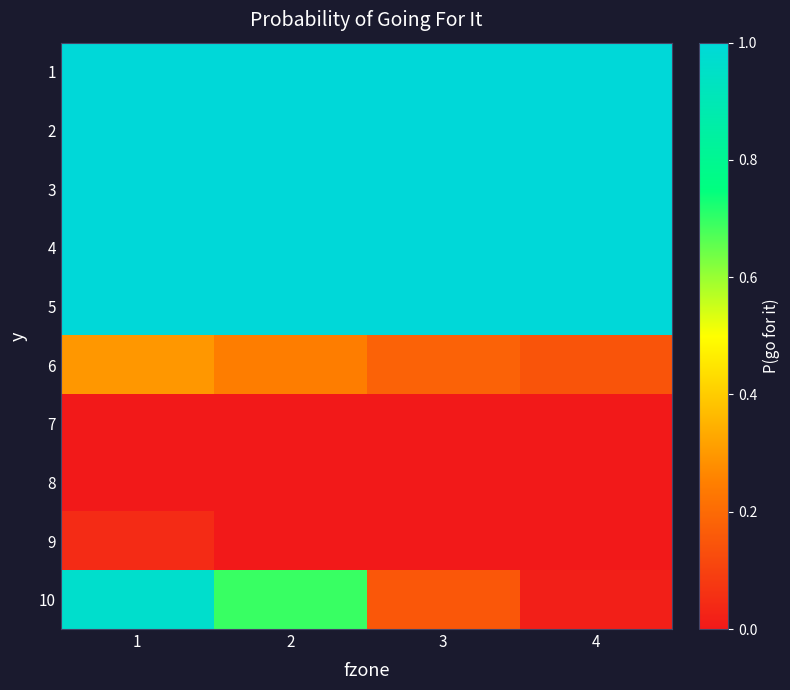

Reading left to right, what are all the values shown in this chart?

1: 1=1.0	2=1.0	3=1.0	4=1.0
2: 1=1.0	2=1.0	3=1.0	4=1.0
3: 1=1.0	2=1.0	3=1.0	4=1.0
4: 1=1.0	2=1.0	3=1.0	4=1.0
5: 1=1.0	2=1.0	3=1.0	4=1.0
6: 1=0.3	2=0.2	3=0.2	4=0.1
7: 1=0.0	2=0.0	3=0.0	4=0.0
8: 1=0.0	2=0.0	3=0.0	4=0.0
9: 1=0.0	2=0.0	3=0.0	4=0.0
10: 1=1.0	2=0.7	3=0.2	4=0.0